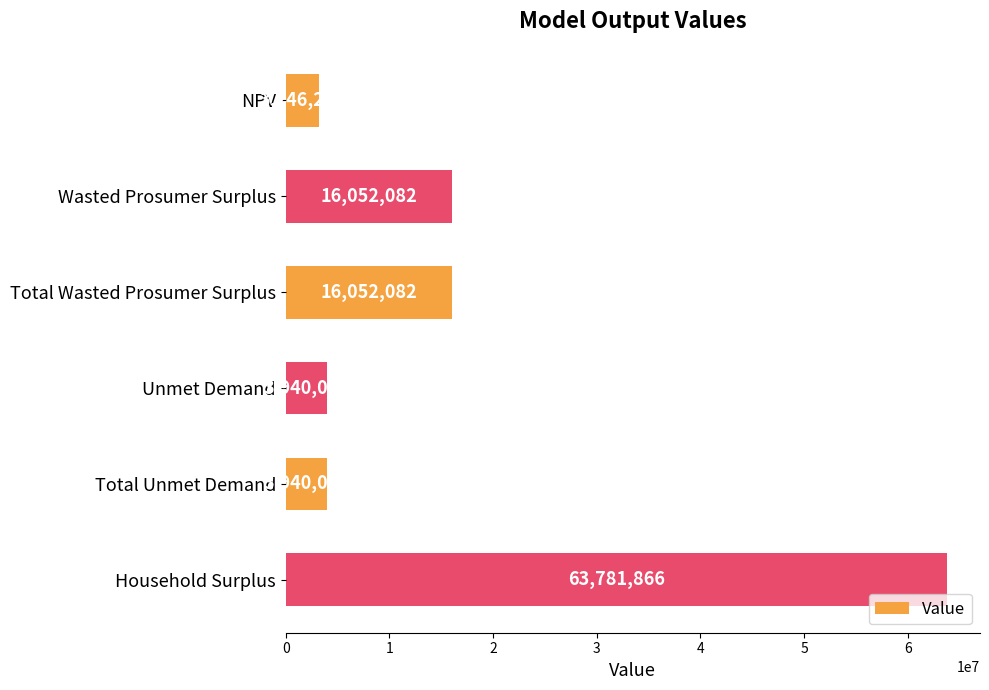

Between NPV and Household Surplus, which is larger?

Household Surplus